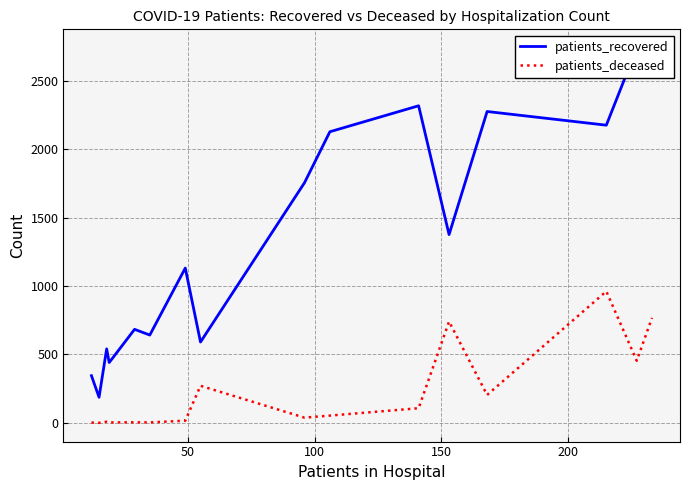

Is it true that patients_recovered equals 1579 at 15?

False